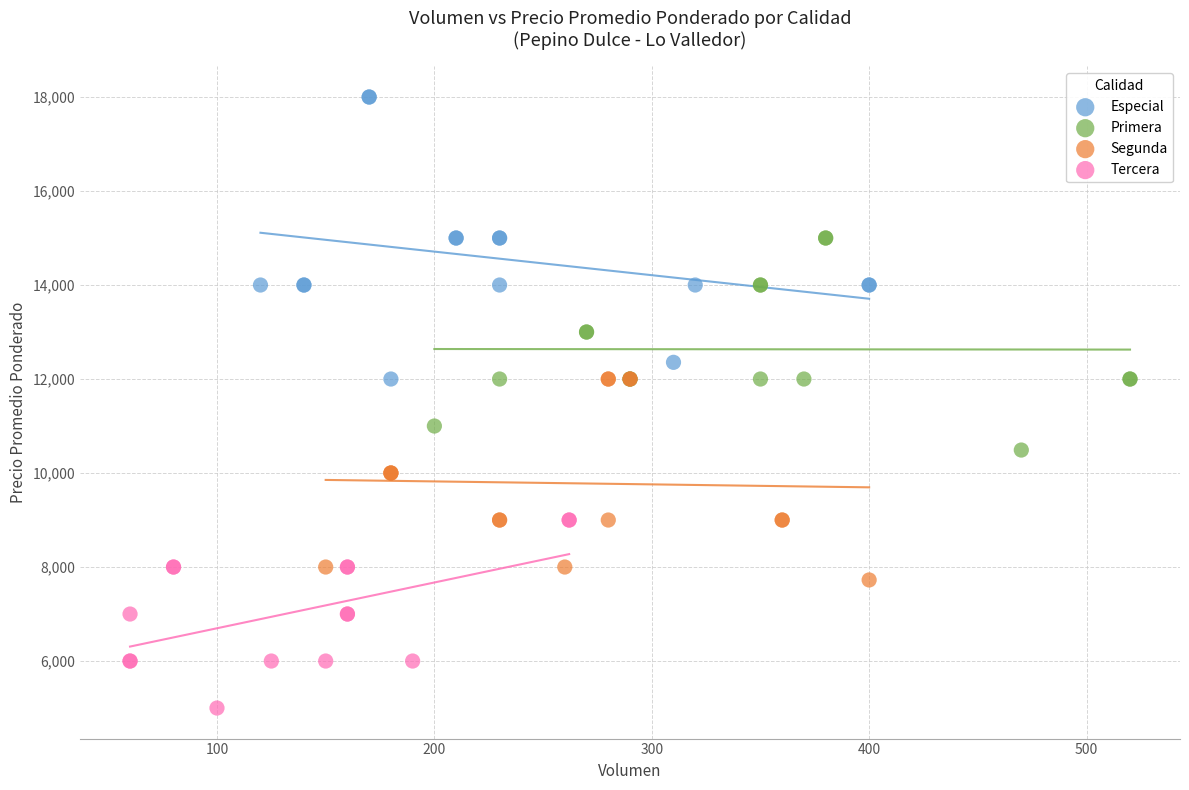

Which series reaches the maximum Y coordinate?

Especial